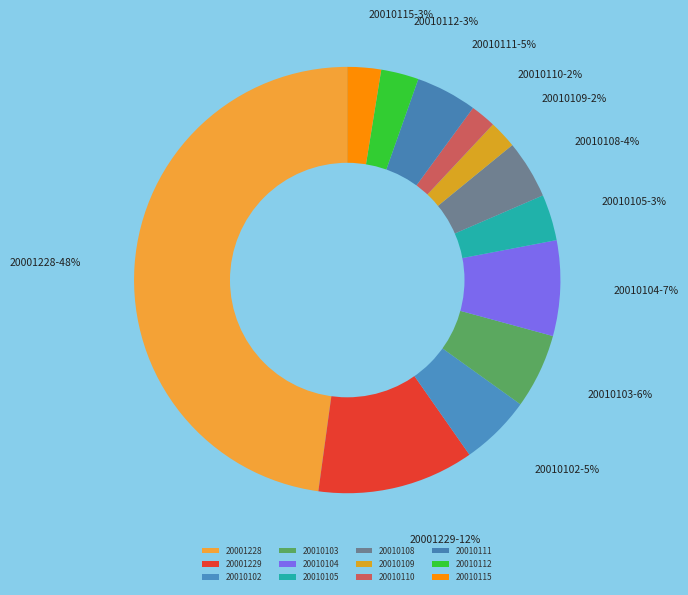

How many segments does this pie chart have?

12